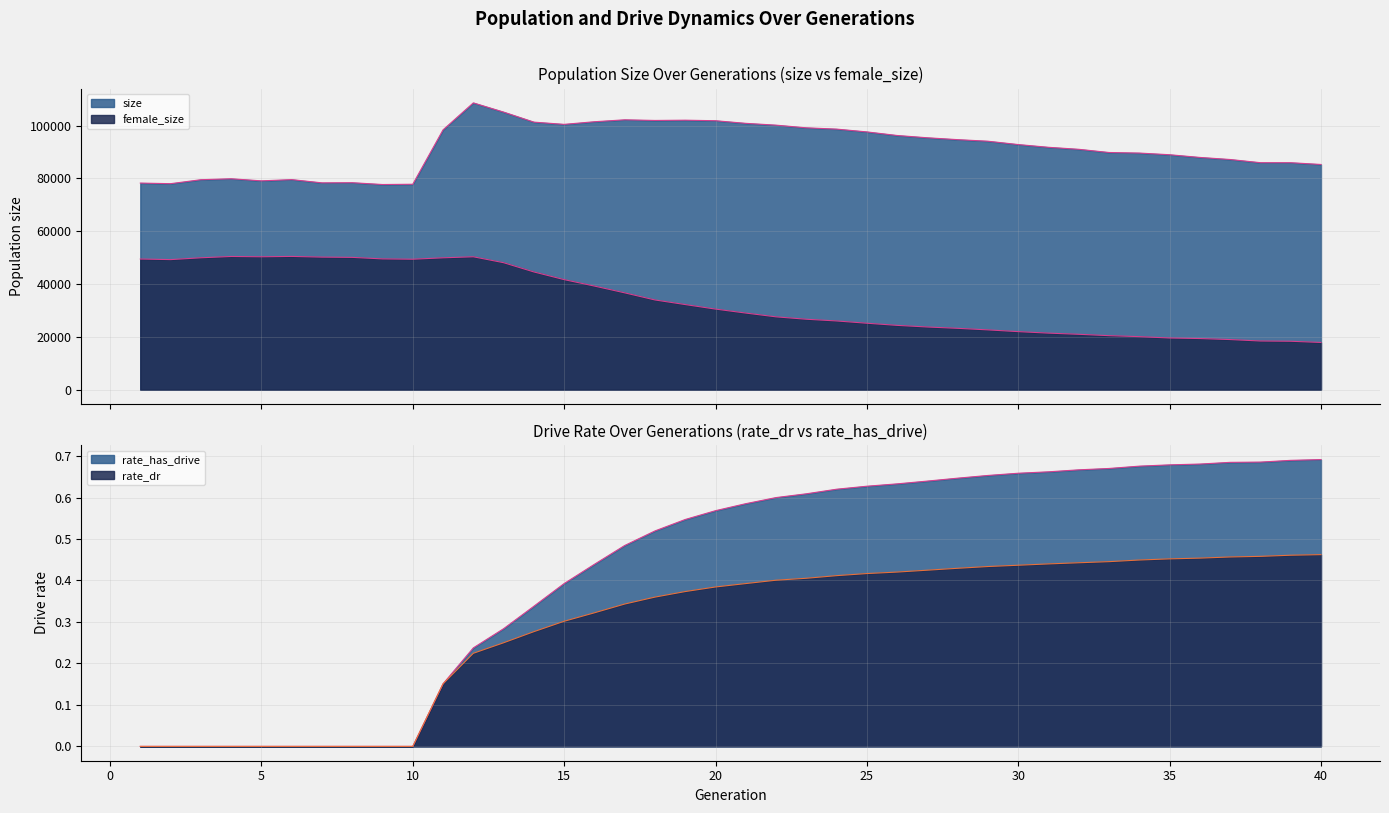

Is the value of size at 16 greater than the value of rate_has_drive at 32?

Yes